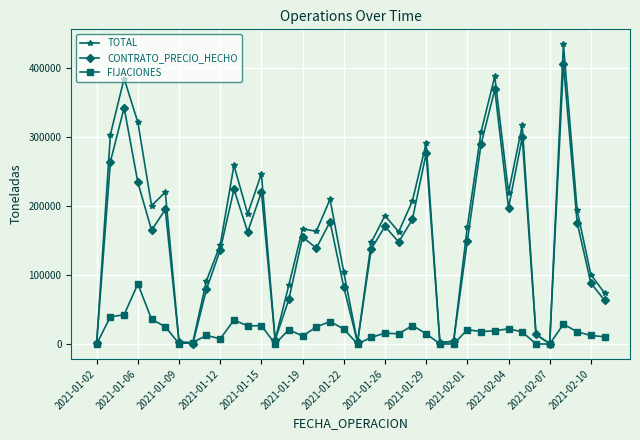

What is the difference between the second highest and minimum values in the CONTRATO_PRECIO_HECHO series?

368844.1